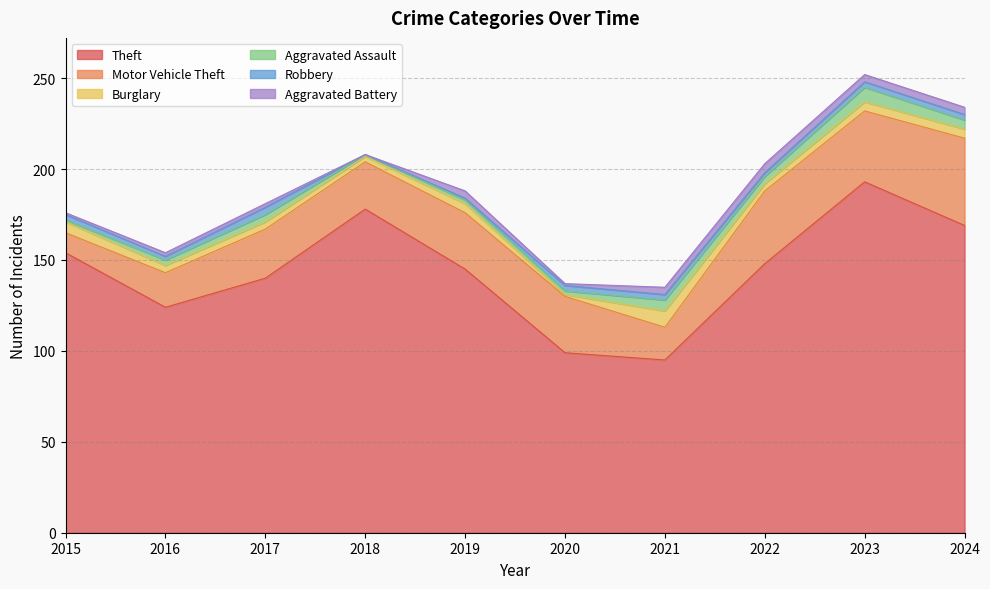

Does the chart display data point markers on the line(s)?

No